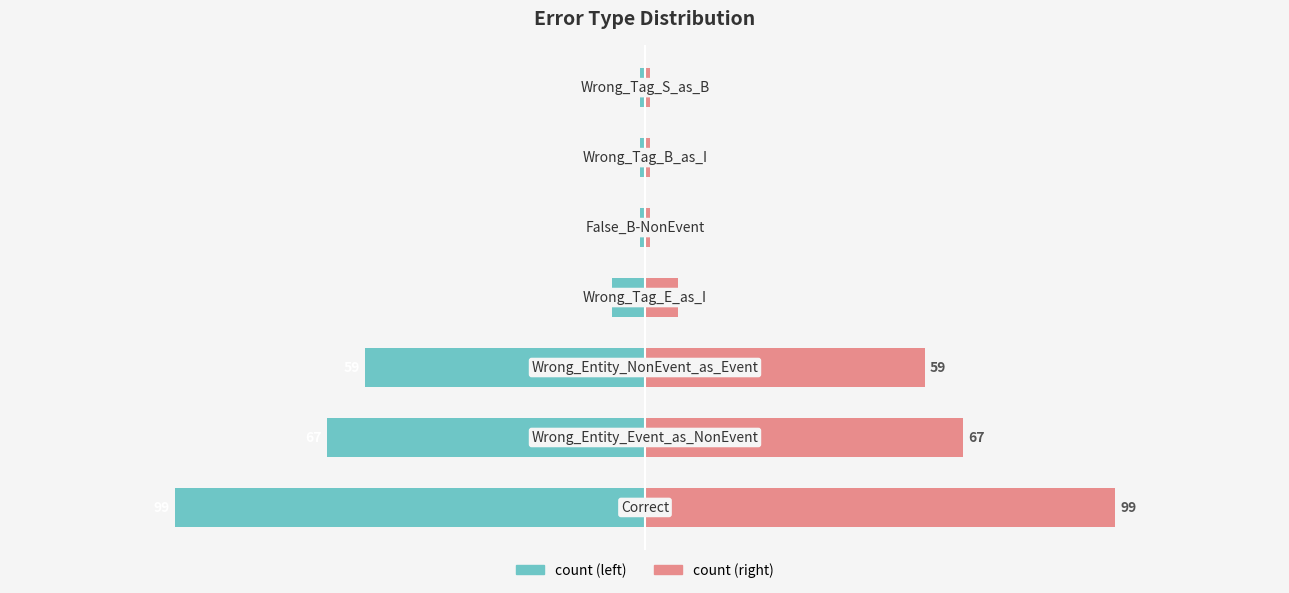

Reading left to right, list all the values displayed in this chart.

count: -99	-67	-59	-7	-1	-1	-1
count (right): 99	67	59	7	1	1	1